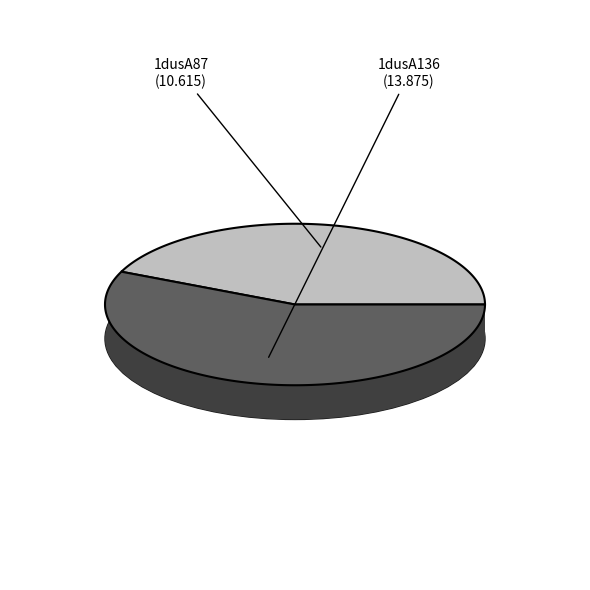

Does any single category account for the majority?

Yes